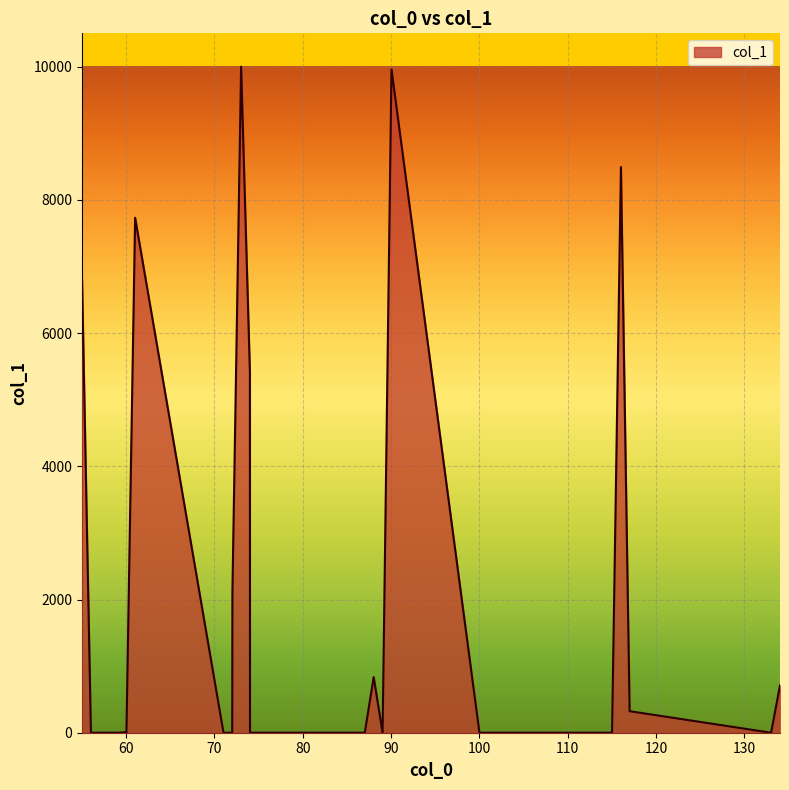

What is the difference between the maximum and minimum values?

10000.0